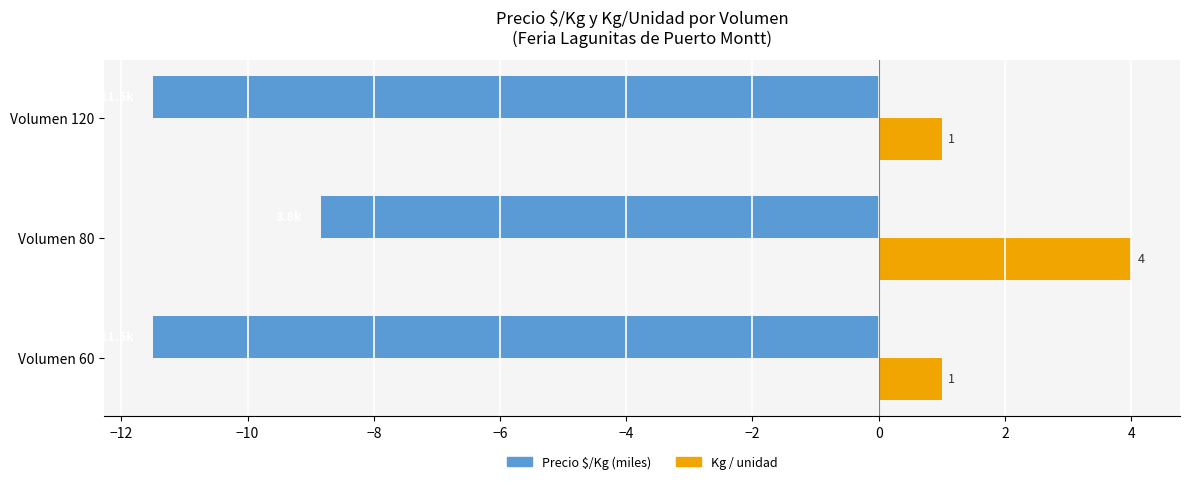

The Precio $/Kg (miles) series shows -8.8 at Volumen 80. True or false?

True